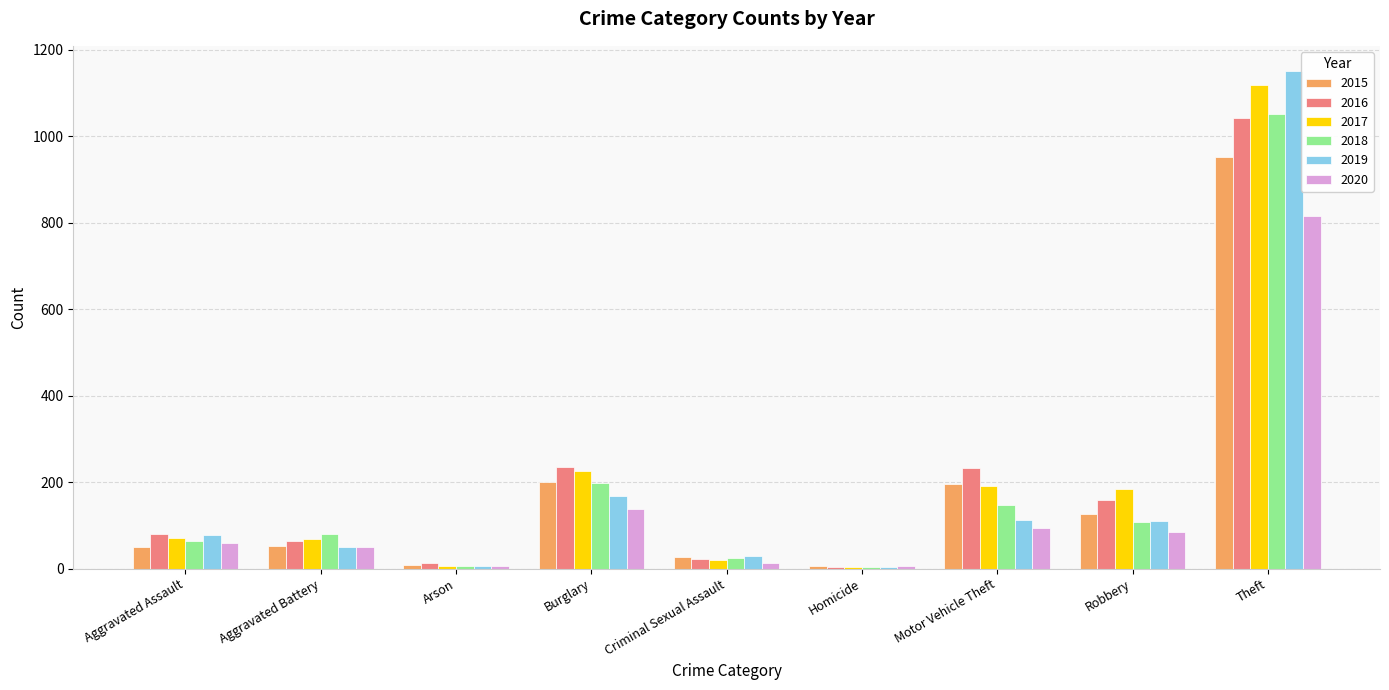

Where is 2018 nearest to the value 528?

Burglary